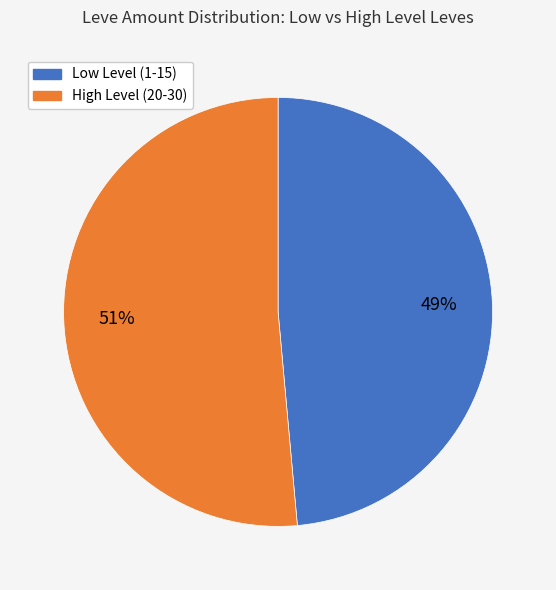

To the nearest percent, what portion does High Level (20-30) represent?

51%